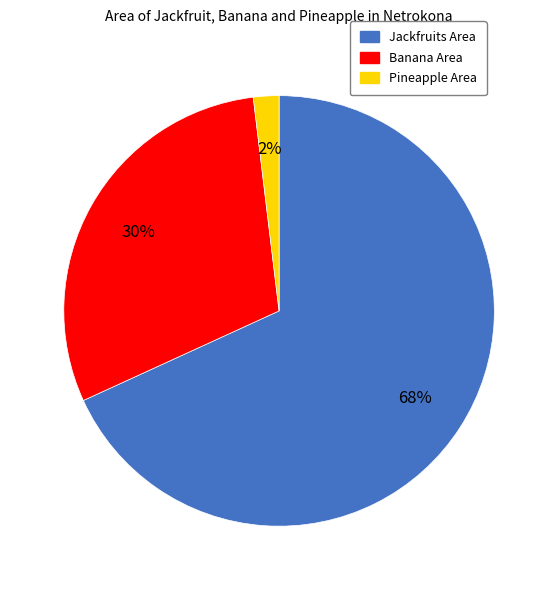

True or false: Jackfruits Area accounts for 68% of the total.

True